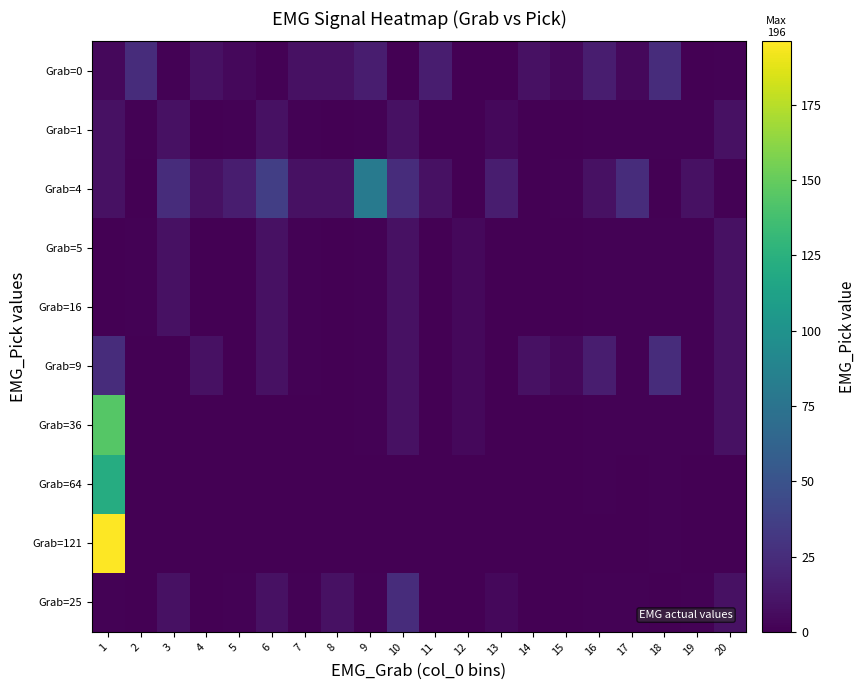

Rank the series by their maximum value, from lowest to highest.

Grab=1, Grab=5, Grab=16, Grab=0, Grab=9, Grab=25, Grab=4, Grab=64, Grab=36, Grab=121